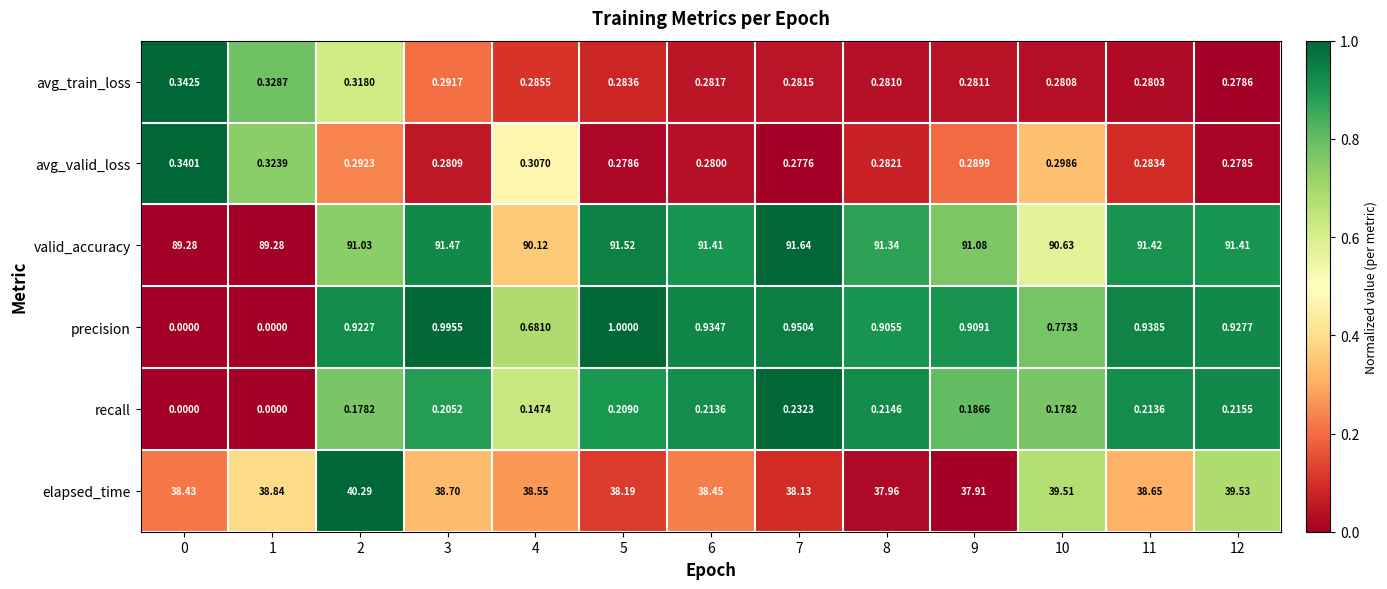

List the series in order of their peak value, lowest first.

recall, avg_valid_loss, avg_train_loss, precision, elapsed_time, valid_accuracy